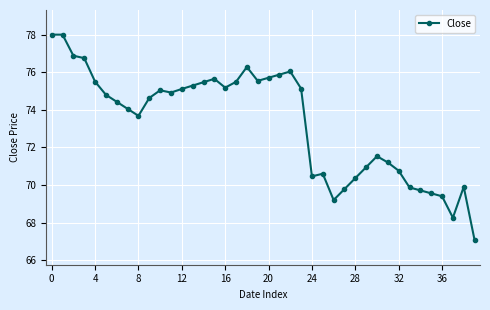

What is the value of the 7th point from the left?

74.4